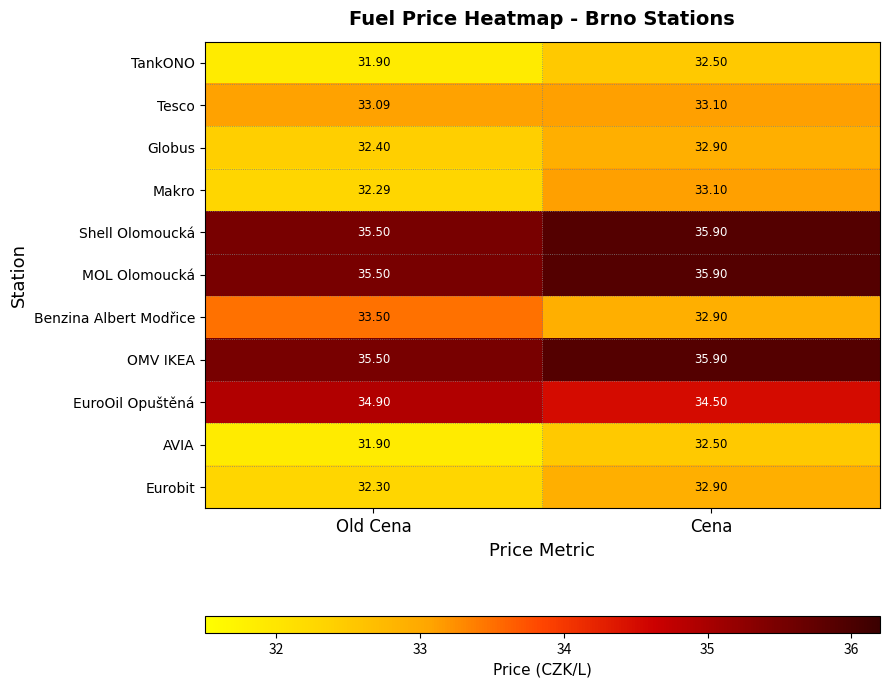

At which label is Eurobit closest to 32?

Old Cena